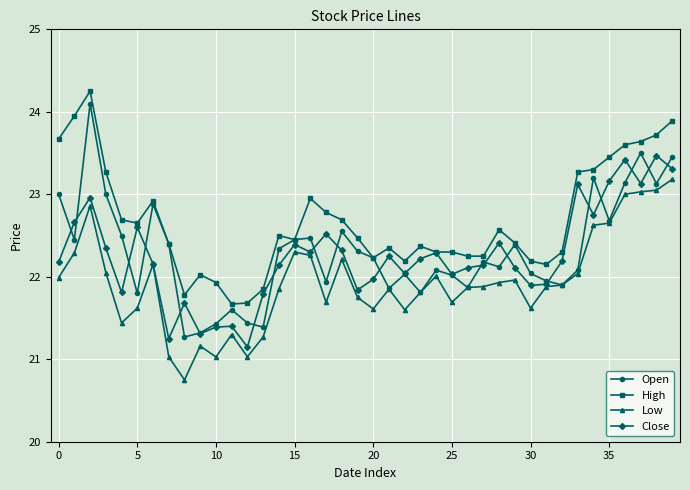

What is the value of the Close point at the 10th from the left?

21.3